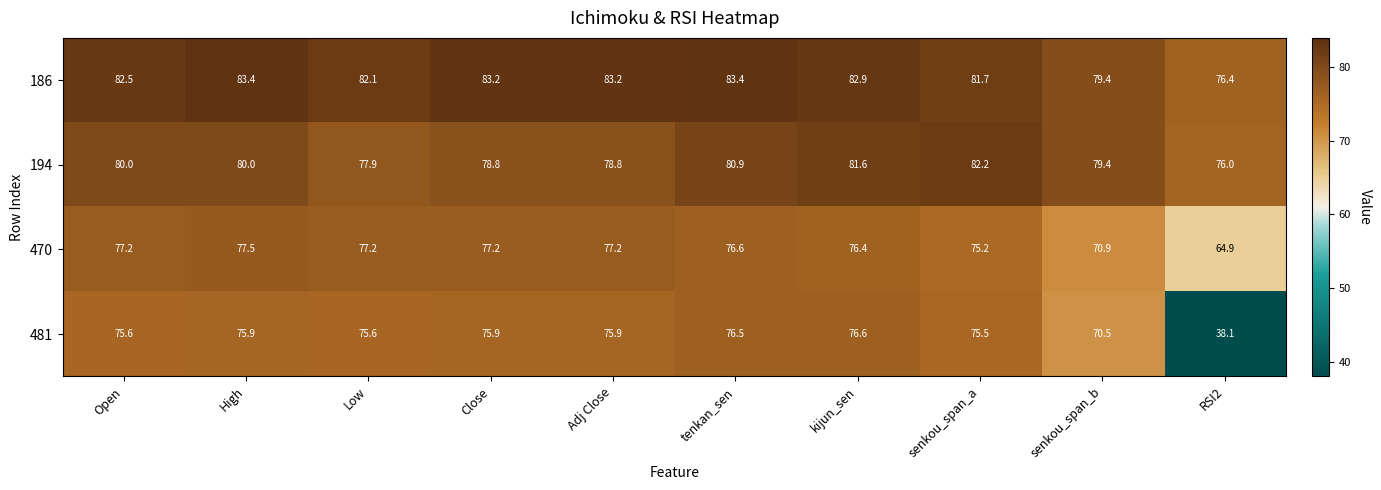

Where does the 470 series first go above 77?

Open